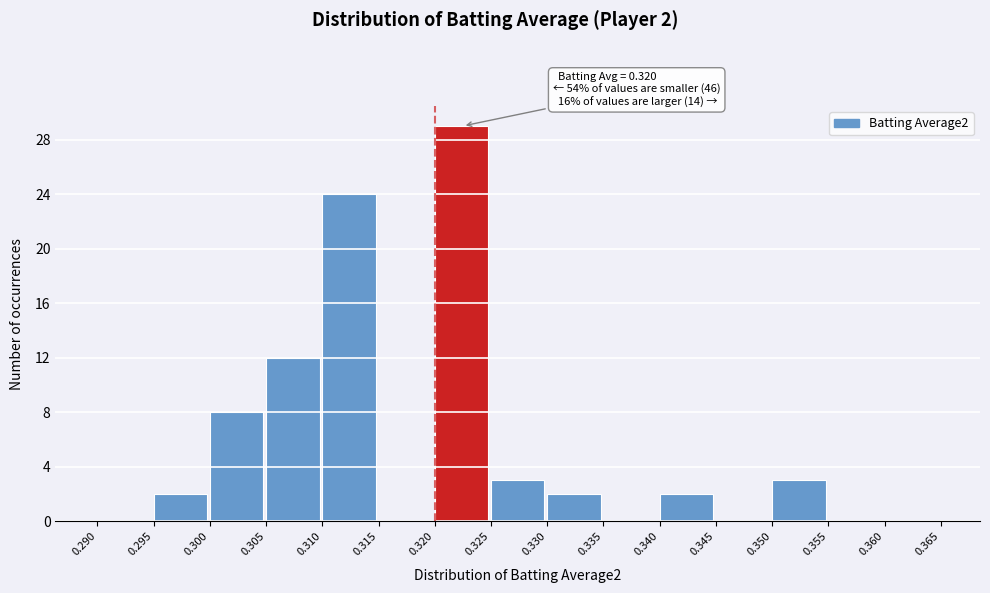

Over which range of the x-axis is the bar tallest?

0.320 to 0.325